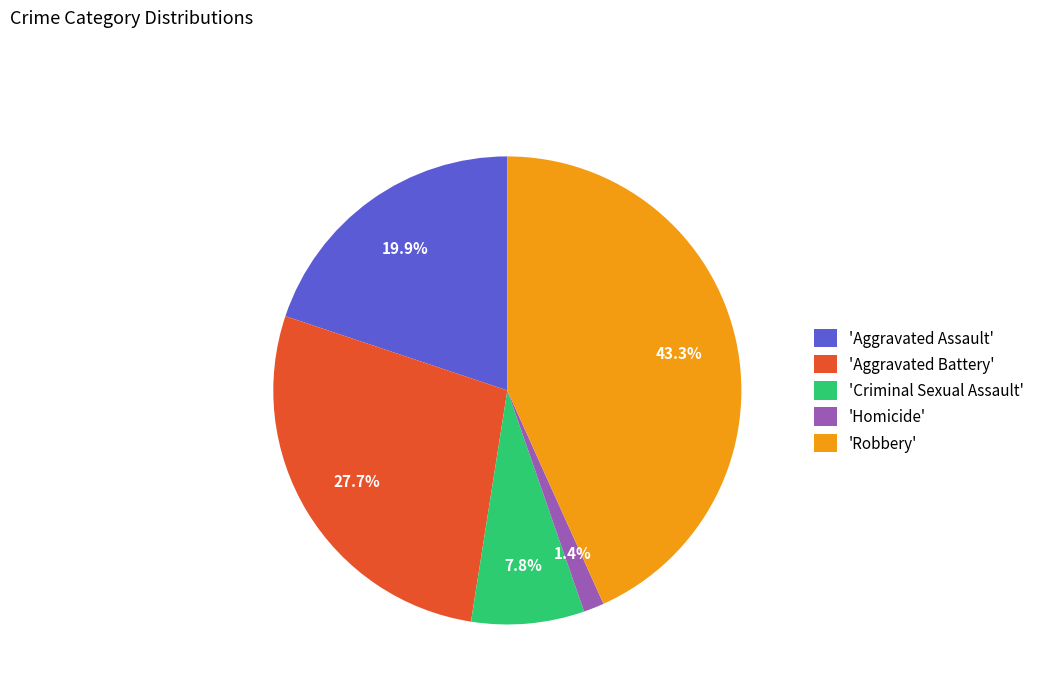

Combined, what portion of the pie is 'Robbery' and 'Homicide'?

44.7%